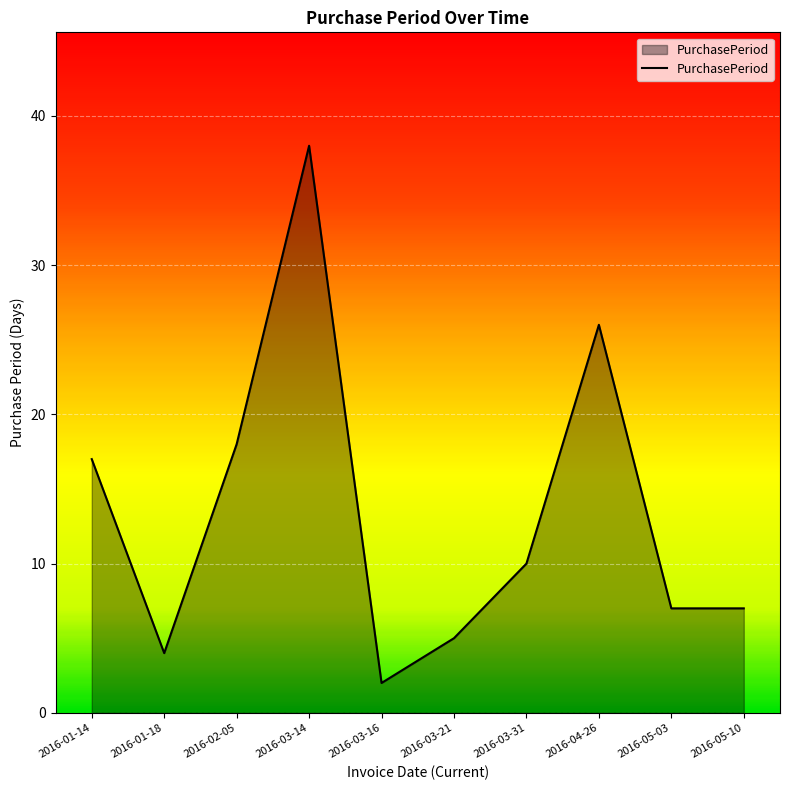

Which category has the lowest value across all series?

2016-03-16